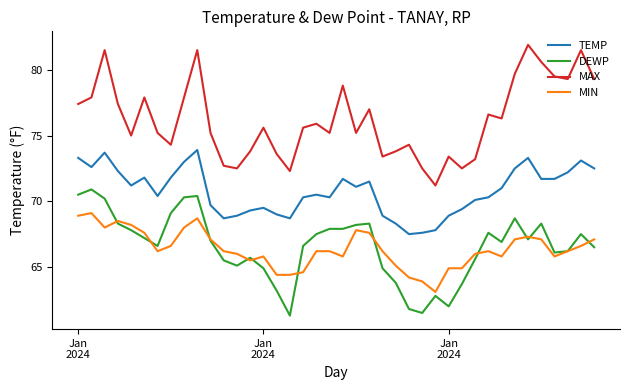

What are all the series names shown in the legend?

TEMP, DEWP, MAX, MIN